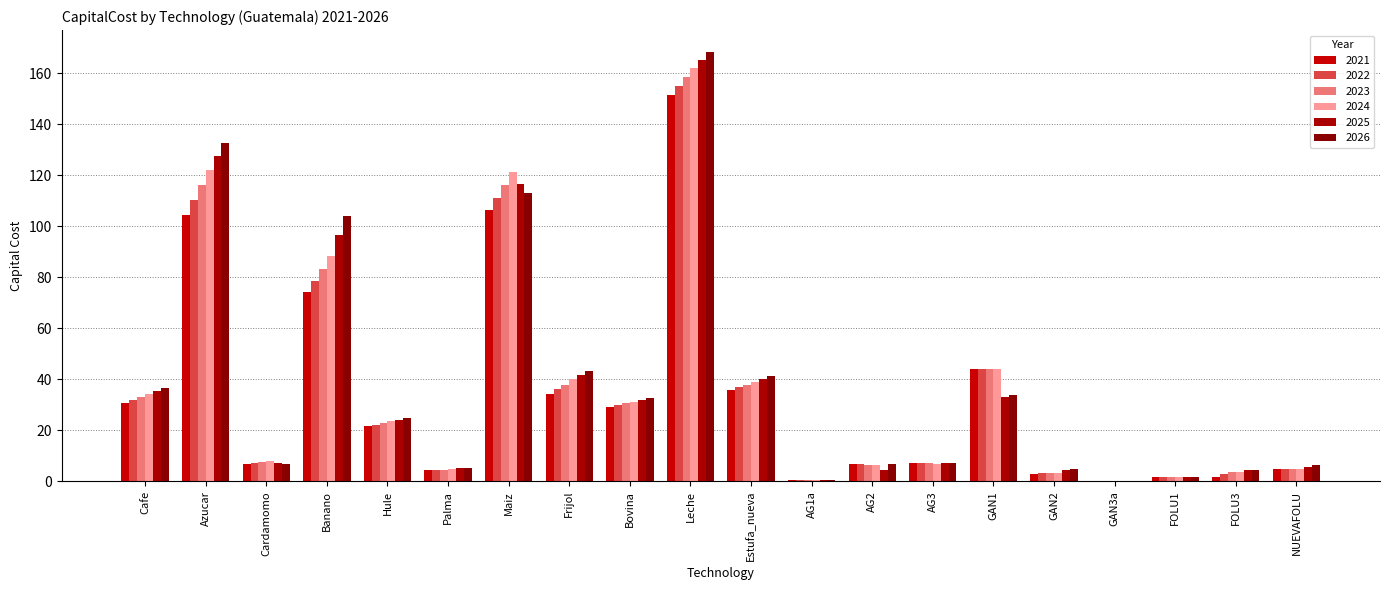

Which series has the largest total across all categories?

2026